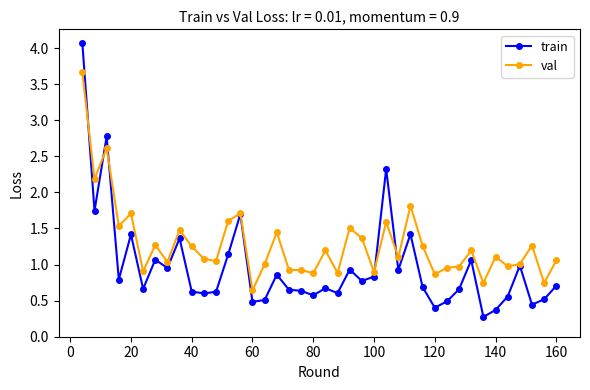

What is the maximum value for val?

3.7